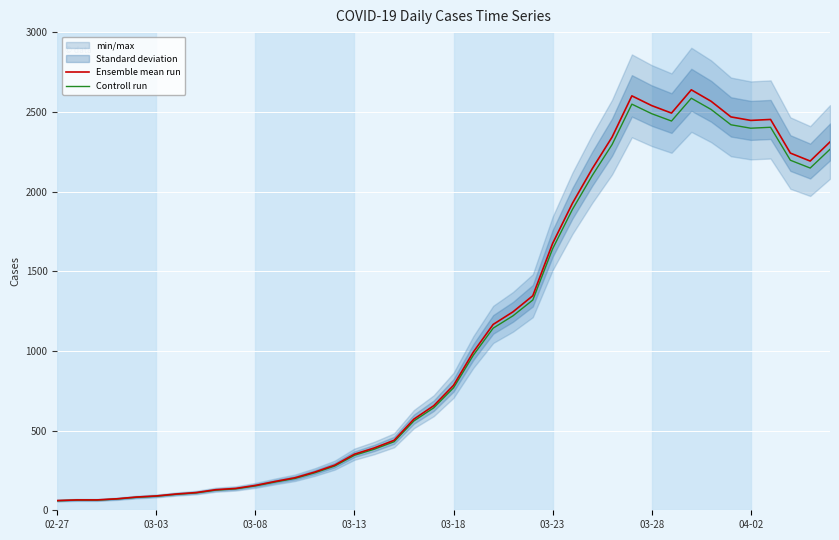

How many lines are shown in the chart?

2